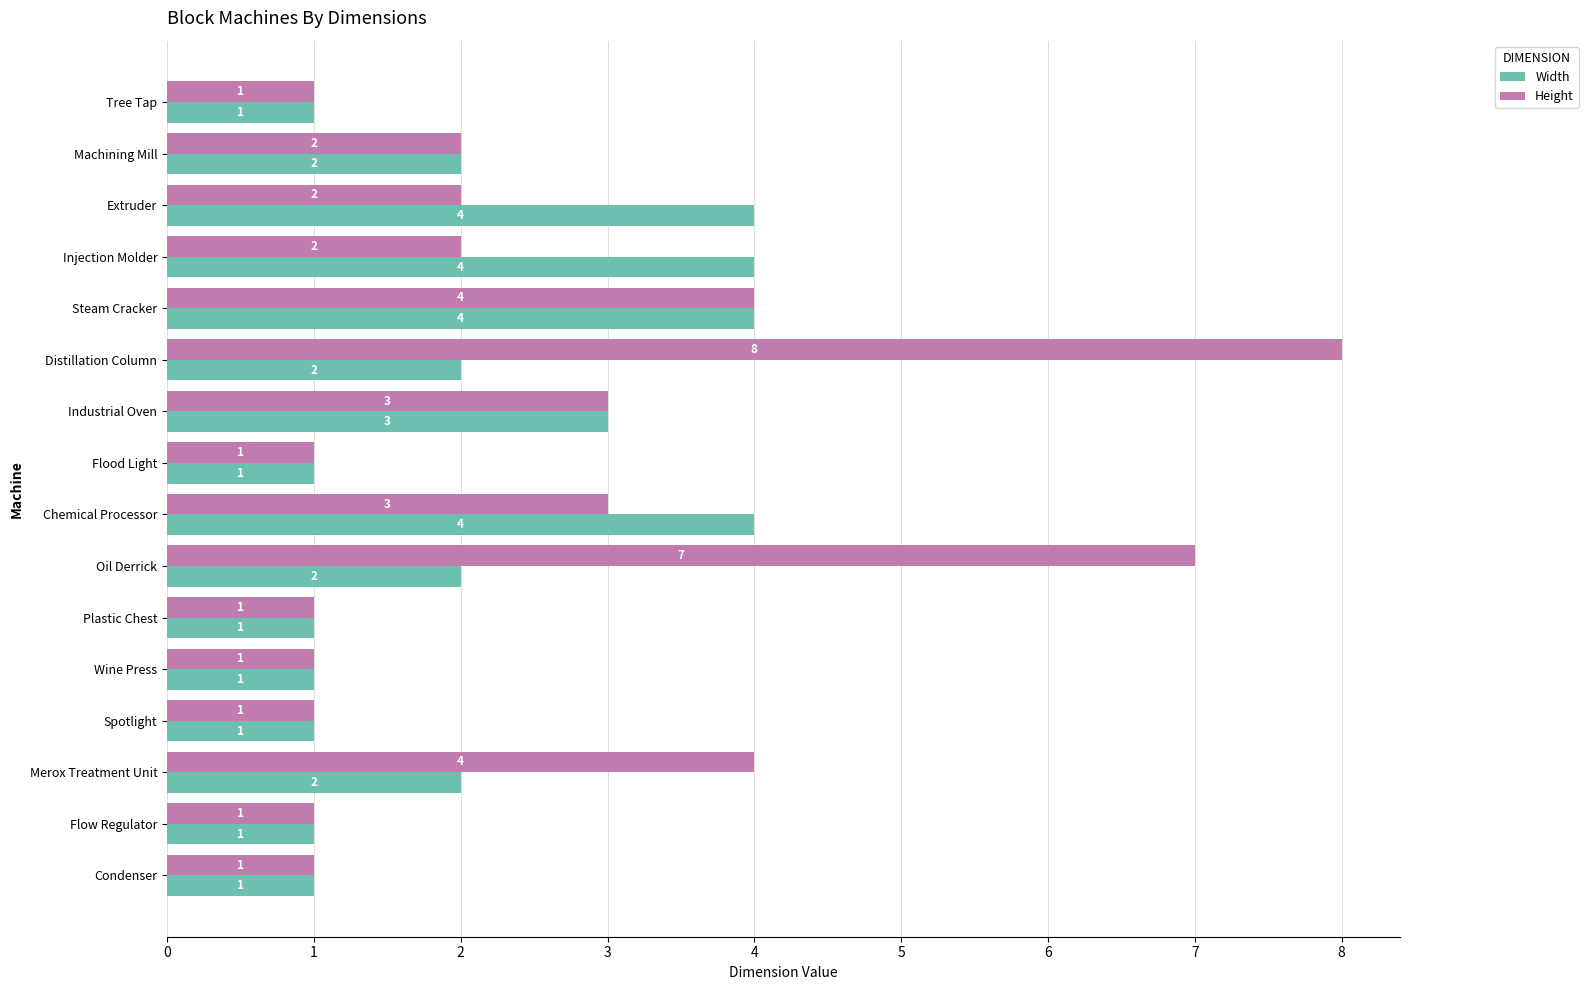

Rank the series by their average value, from lowest to highest.

Width, Height